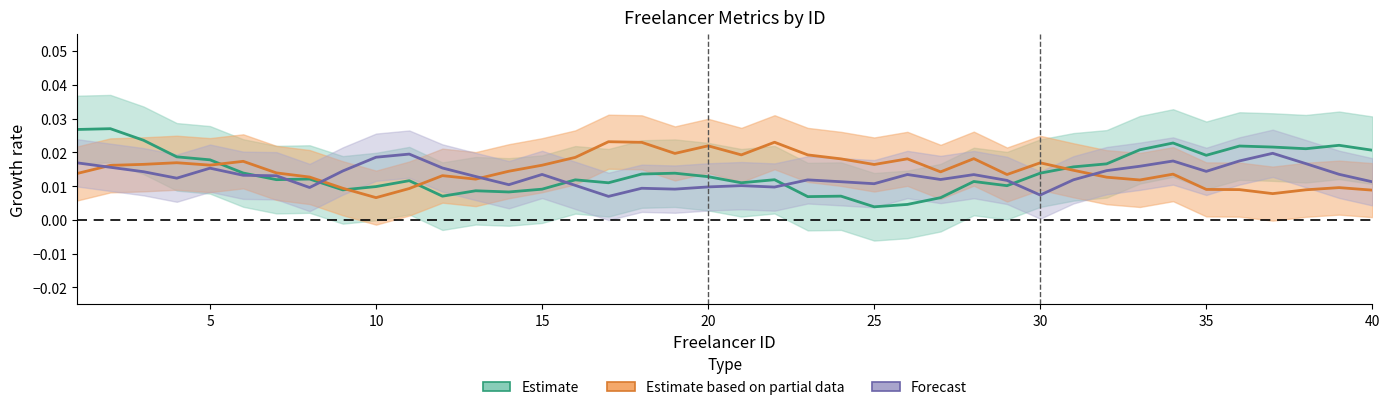

In Hourly Rate (Estimate), how many points are lower than both neighbors (excluding endpoints)?

11